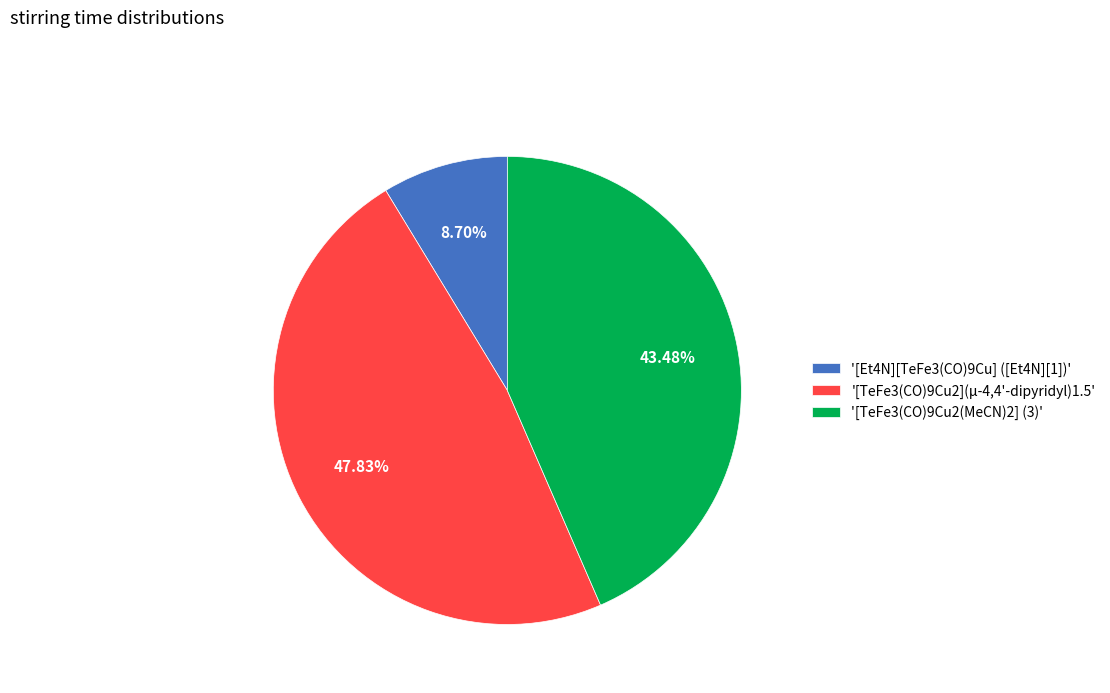

Between '[TeFe3(CO)9Cu2](μ-4,4'-dipyridyl)1.5' and '[TeFe3(CO)9Cu2(MeCN)2] (3)', which is larger?

'[TeFe3(CO)9Cu2](μ-4,4'-dipyridyl)1.5'